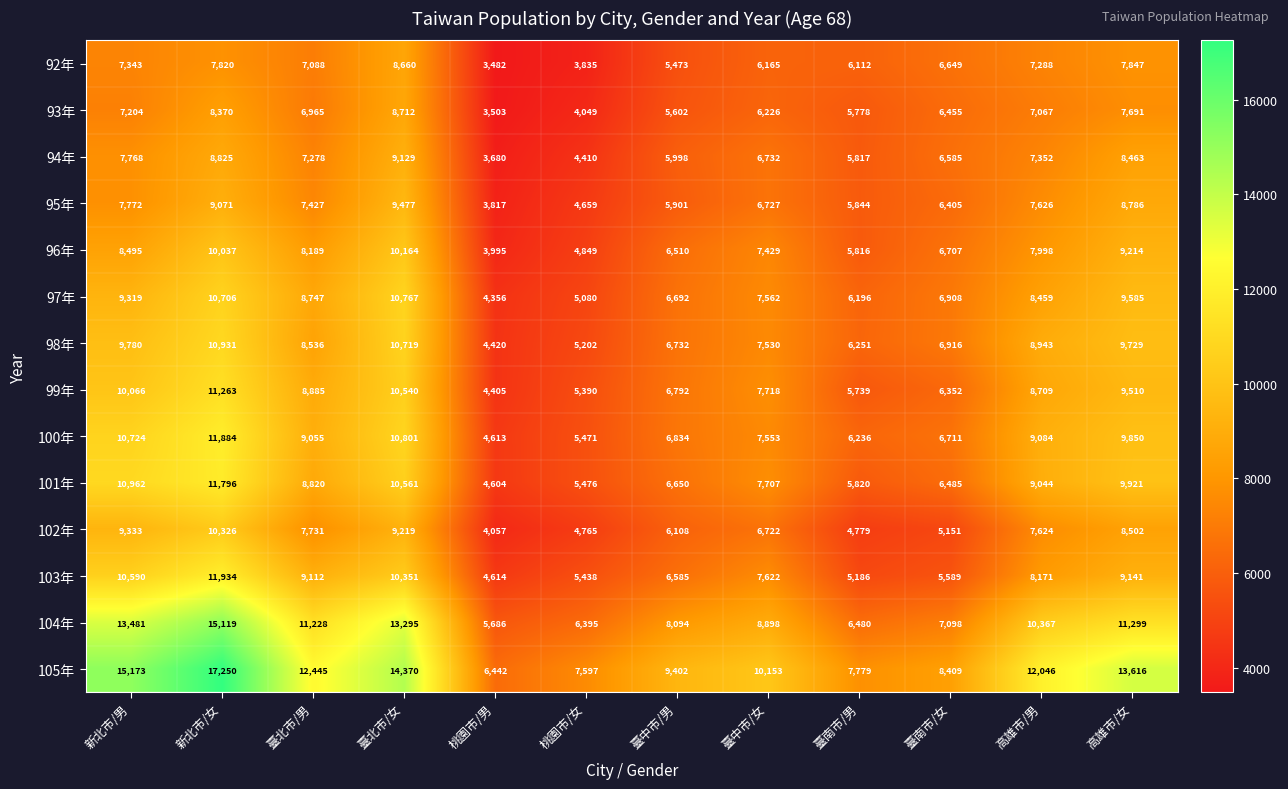

How many series are shown in this chart?

14